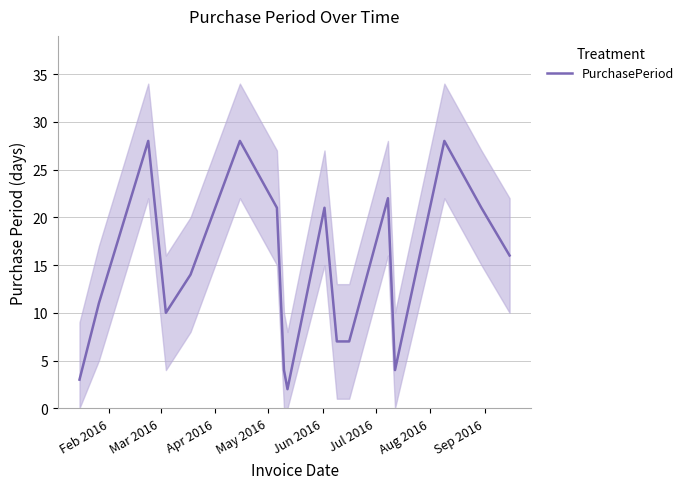

What is the maximum value for PurchasePeriod?

28